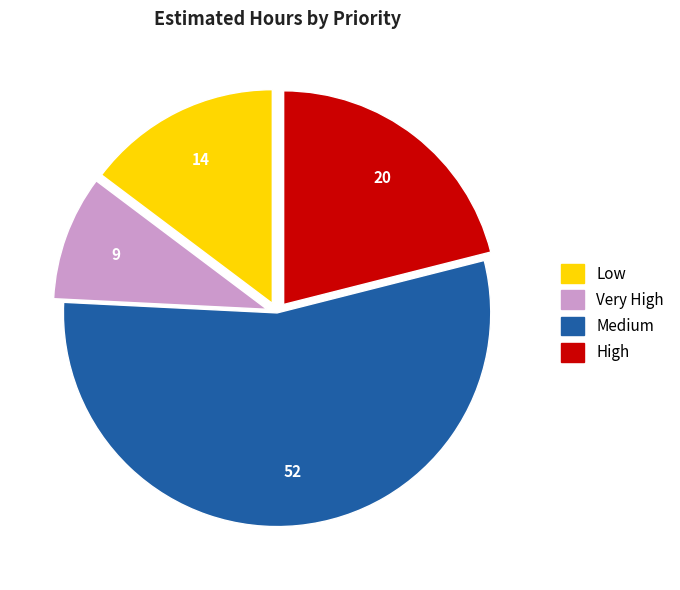

Count the number of slices in the pie.

4